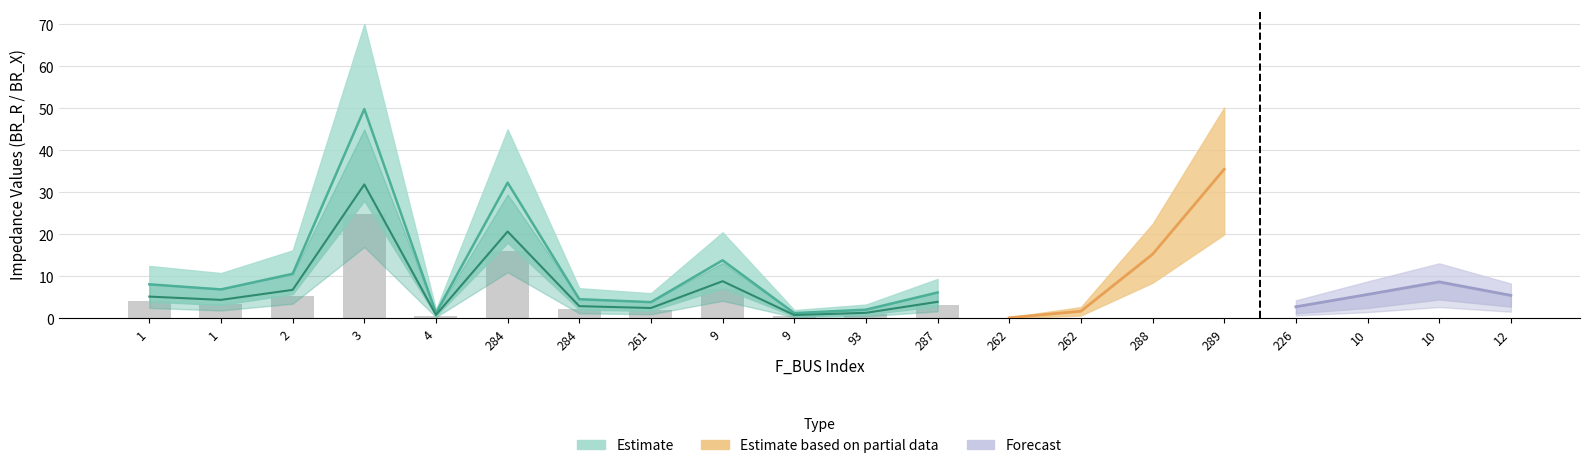

What is the difference between the highest and lowest values at 12?

6.7